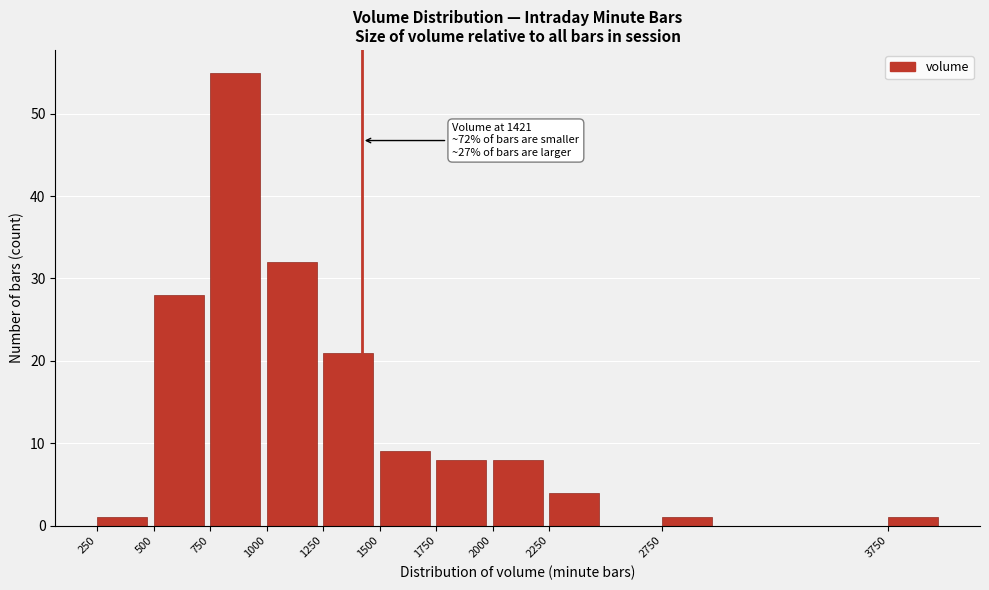

Reading left to right, what are all the values shown in this chart?

1	28	55	32	21	9	8	8	4	1	1